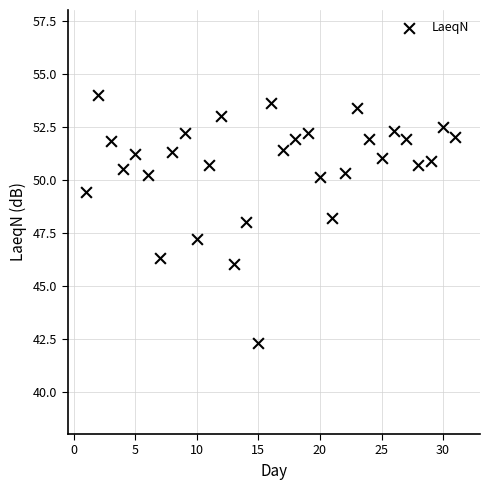

What is the range of X values (max minus min)?

30.0